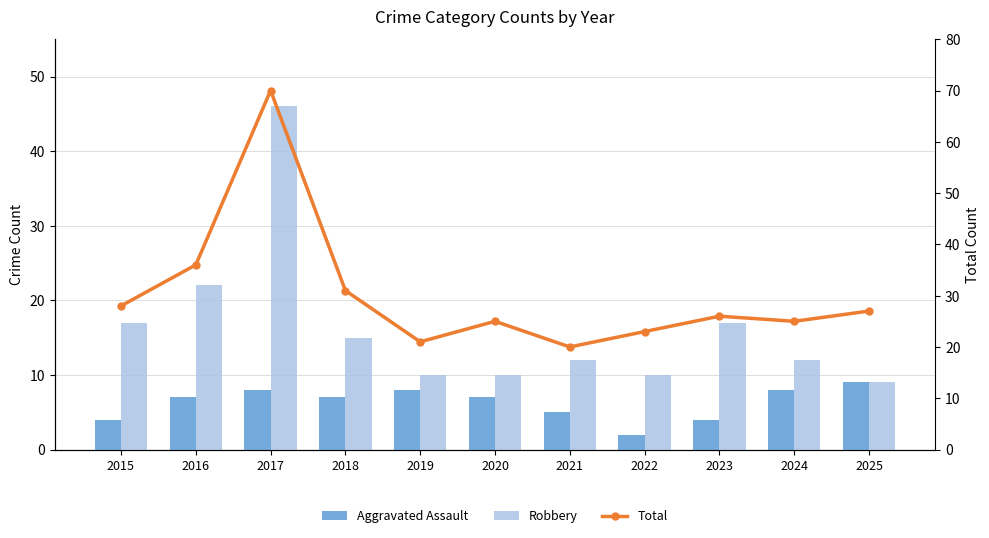

Which series has the widest spread of values?

Total